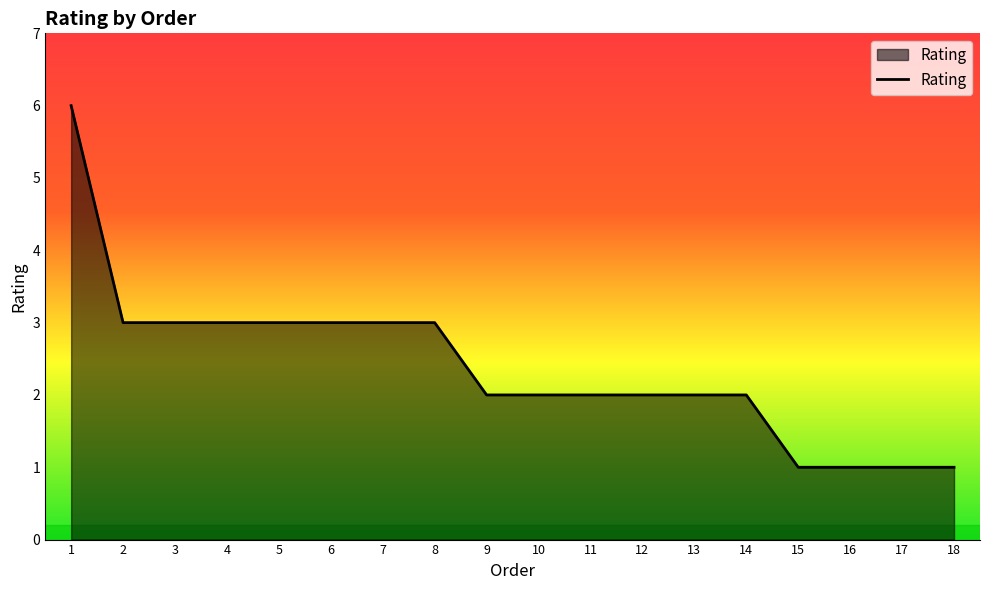

Which has a higher value, 7 or 16?

7